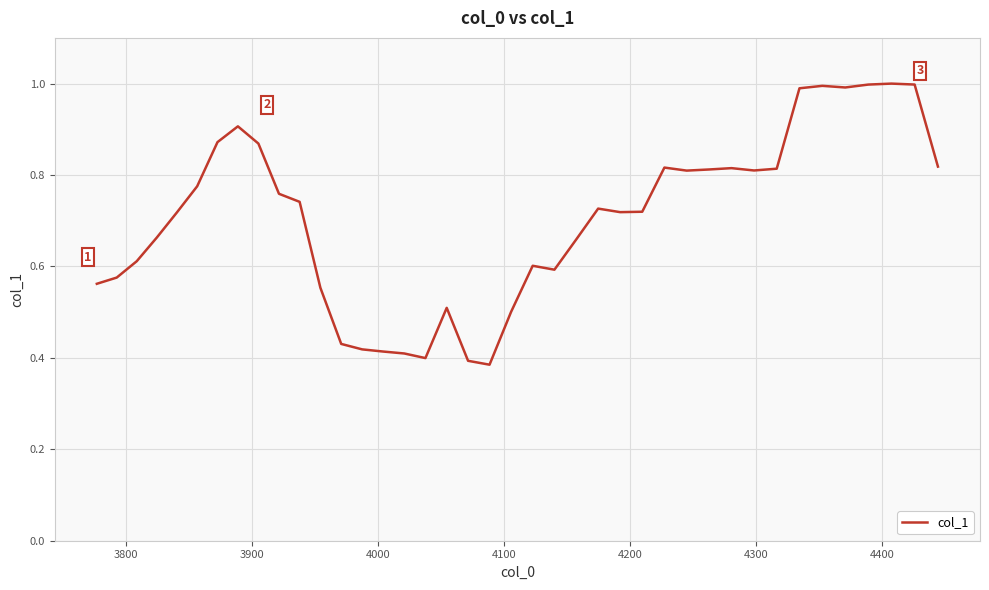

What is the maximum value shown in the chart?

1.0